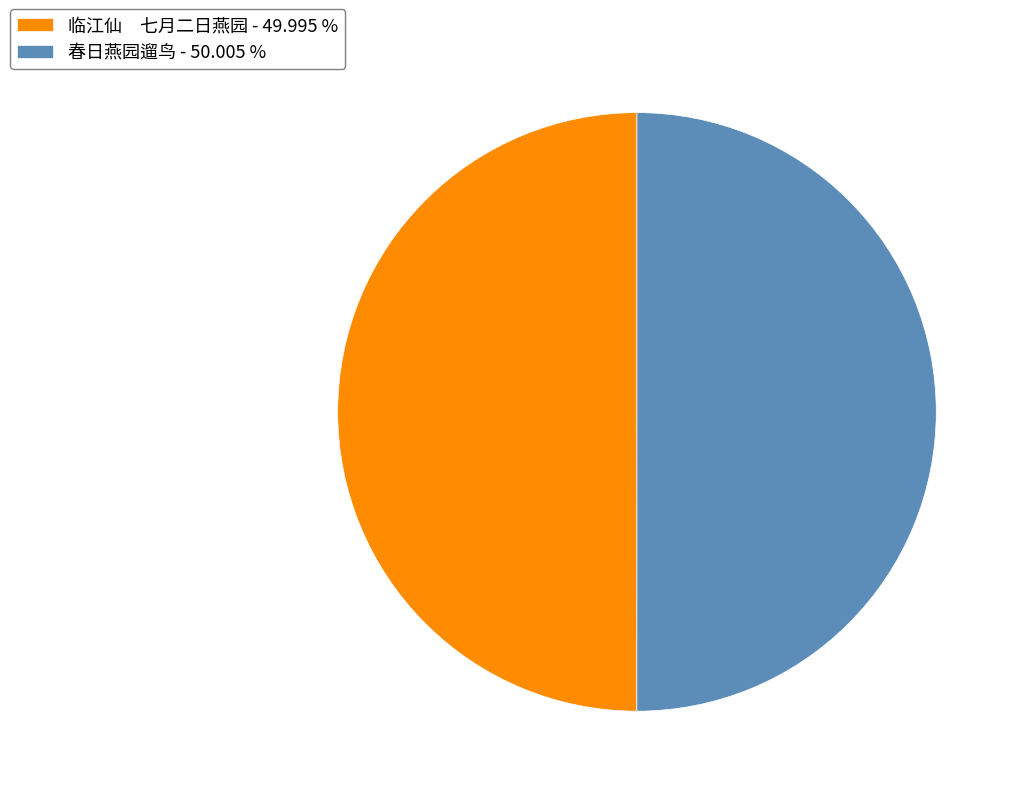

How many slices are in this pie chart?

2